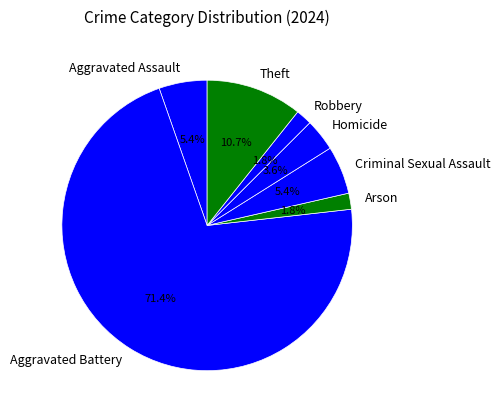

To the nearest percent, what percentage of the pie is Aggravated Assault?

5%